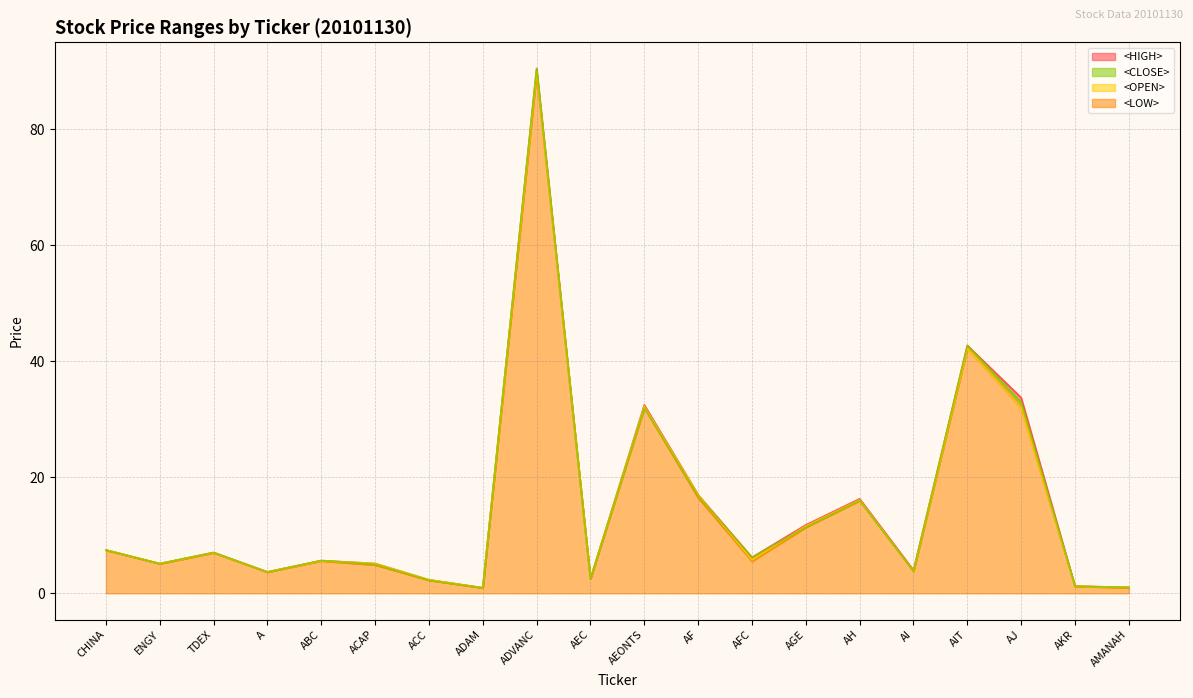

At which category is the sum across all series the highest?

ADVANC